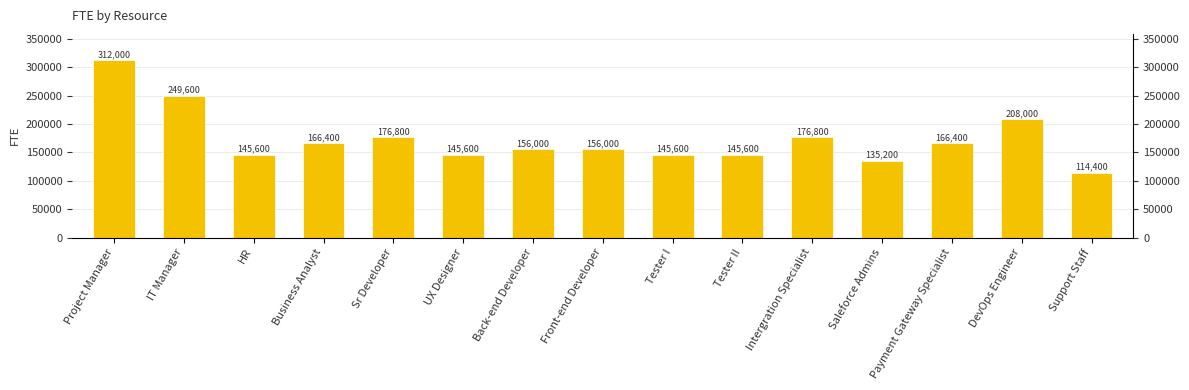

Is it true that the value at Support Staff is 114400?

True